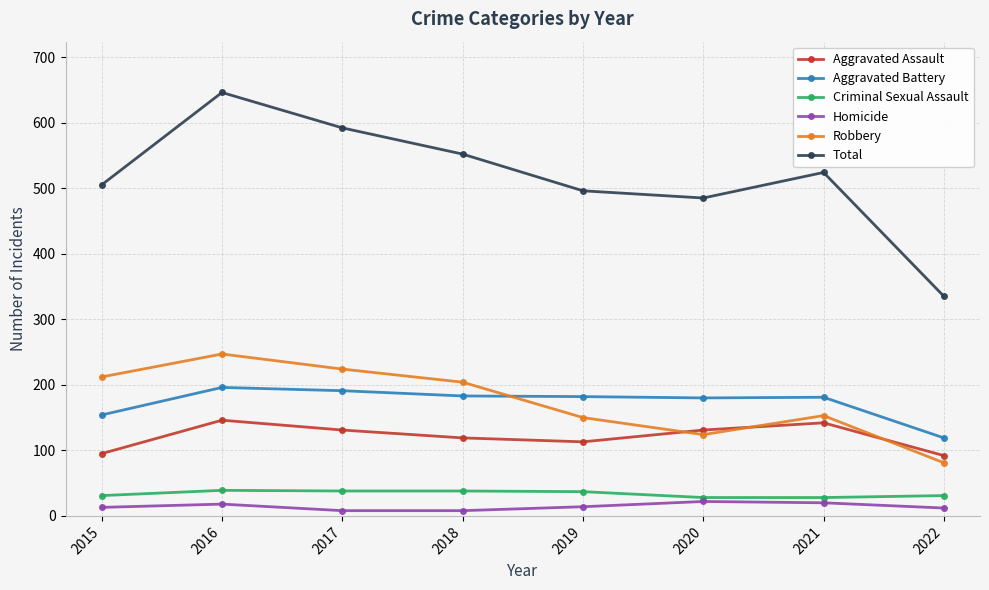

How many lines are shown in the chart?

6